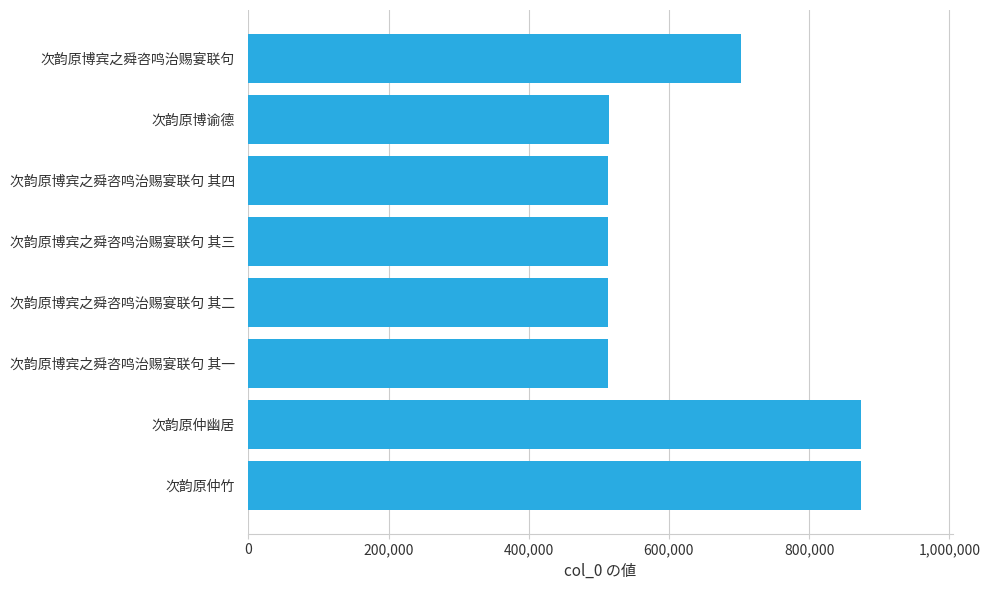

How many data points are less than 513417?

5